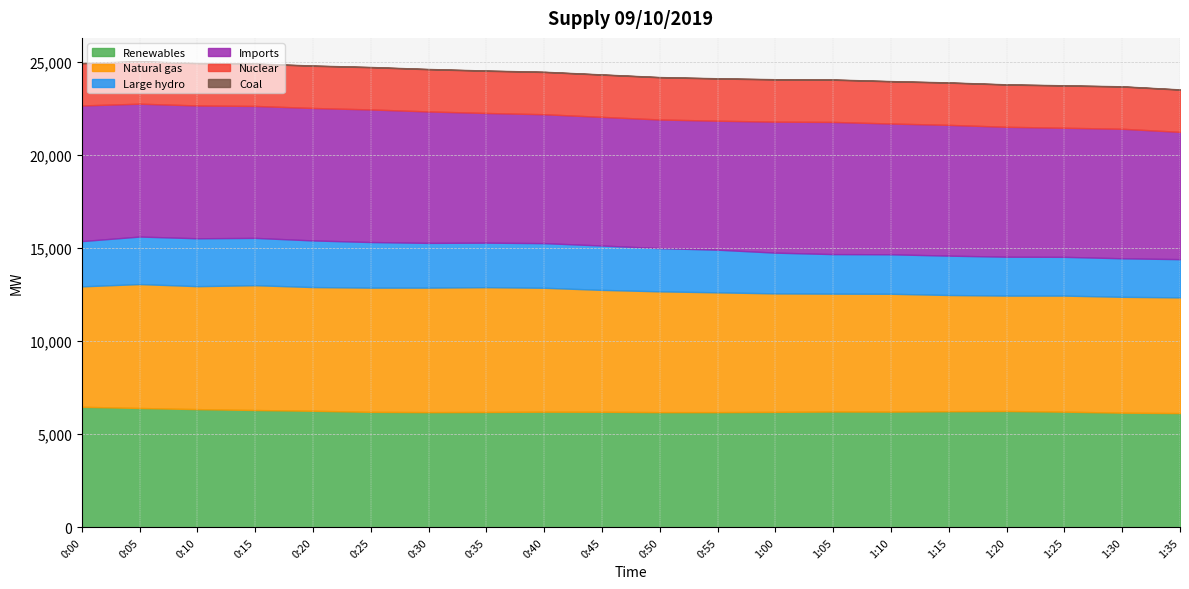

What is the difference between the maximum and minimum values in the Renewables series?

338